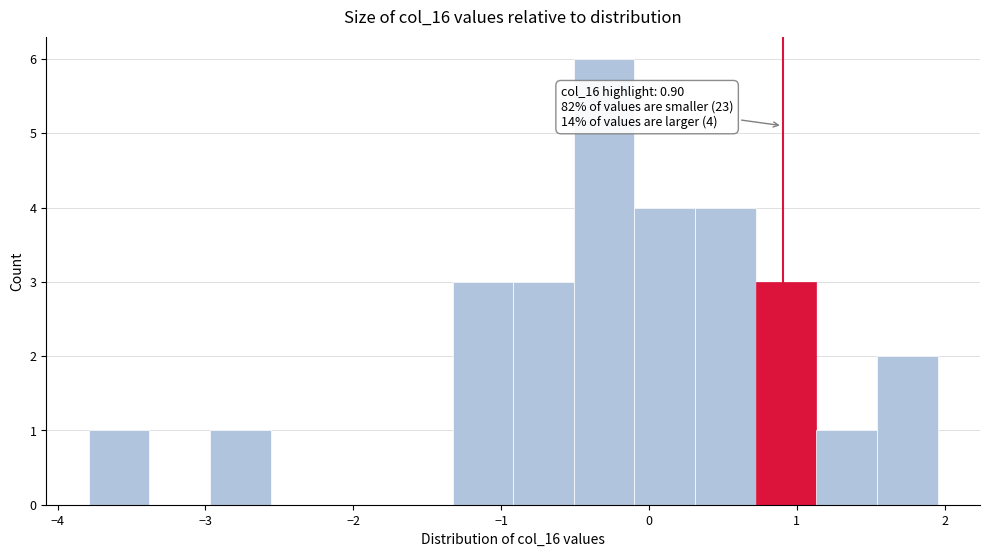

Which range on the x-axis has the tallest bar?

-0.5 to -0.1